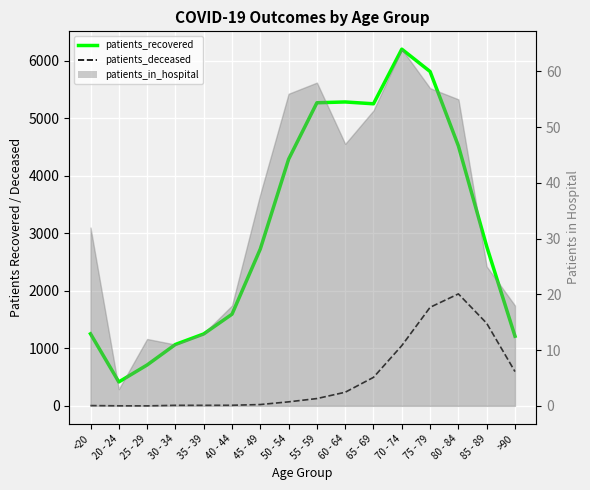

True or false: patients_recovered has more than 0 points higher than both neighbors.

True